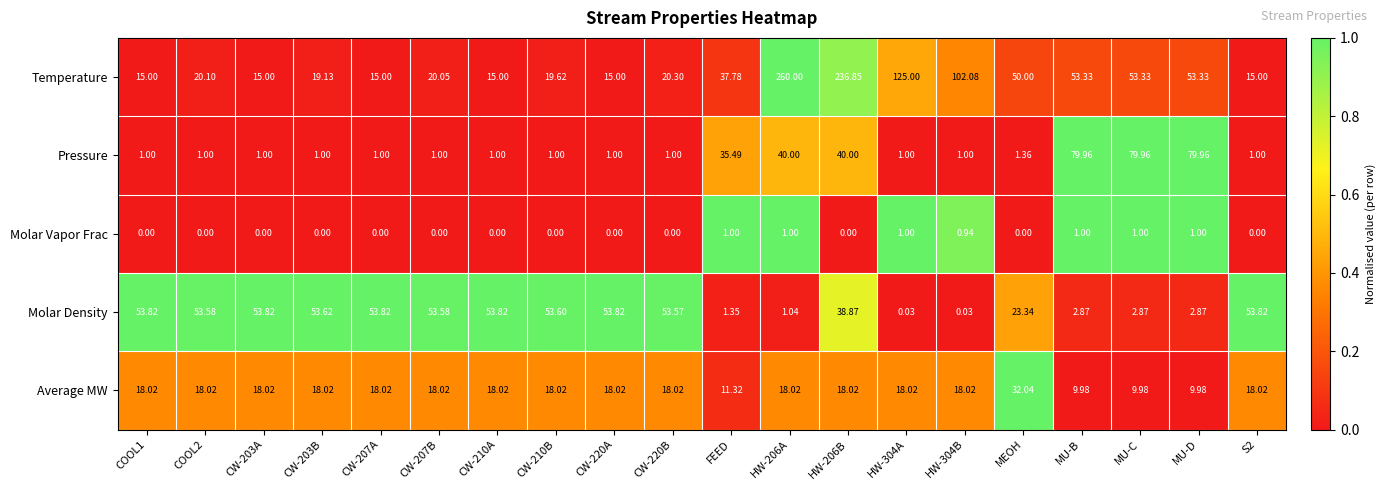

Which series changed the most between CW-207A and MU-B?

Pressure